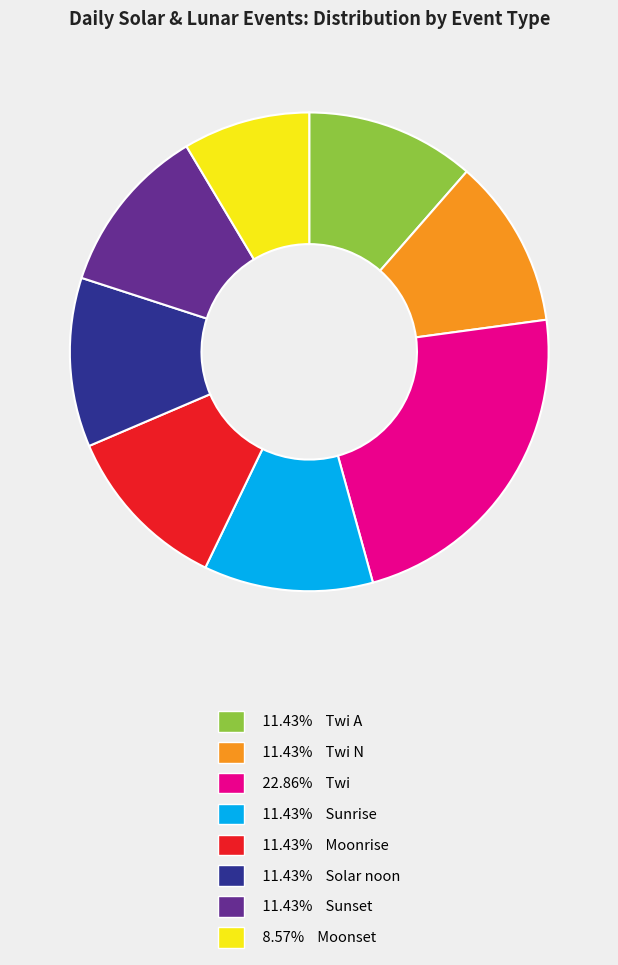

Is there a majority slice in this chart?

No